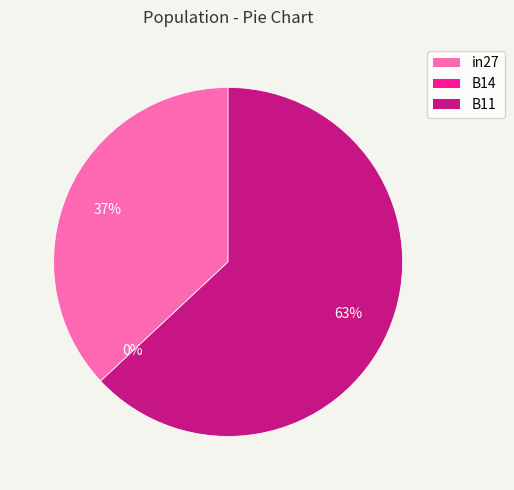

Which slice is the largest?

B11